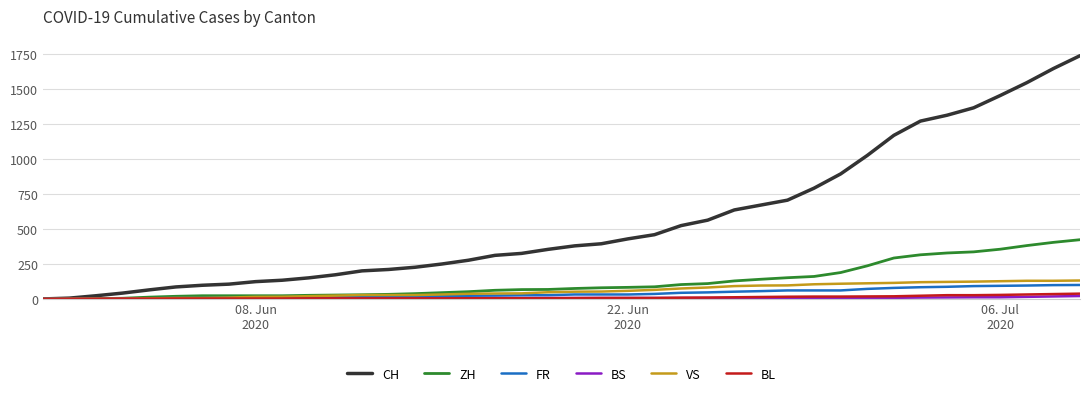

What is the difference between the second highest and second lowest values in the VS series?

129